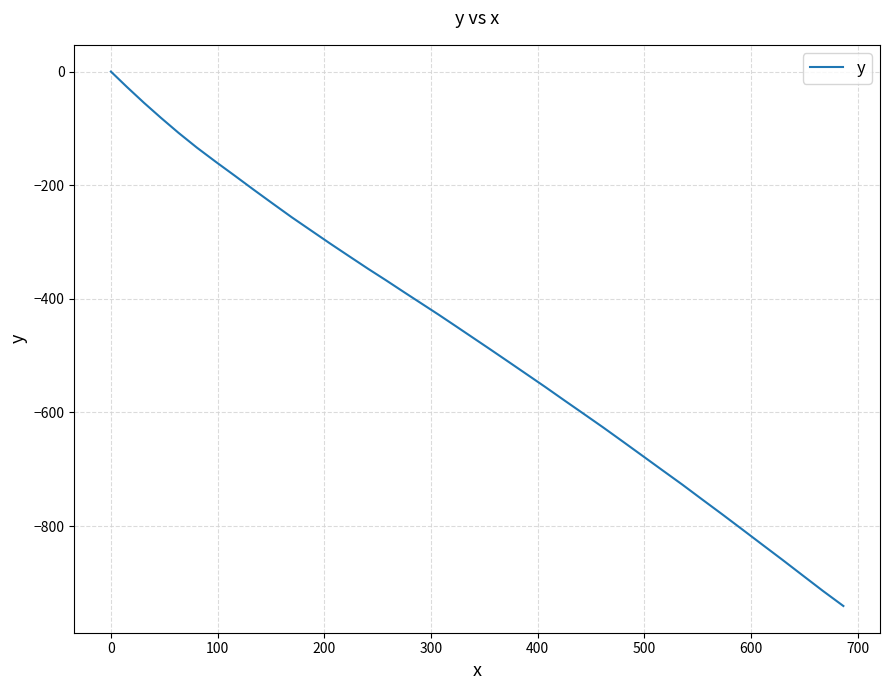

What is the average value?

-465.9